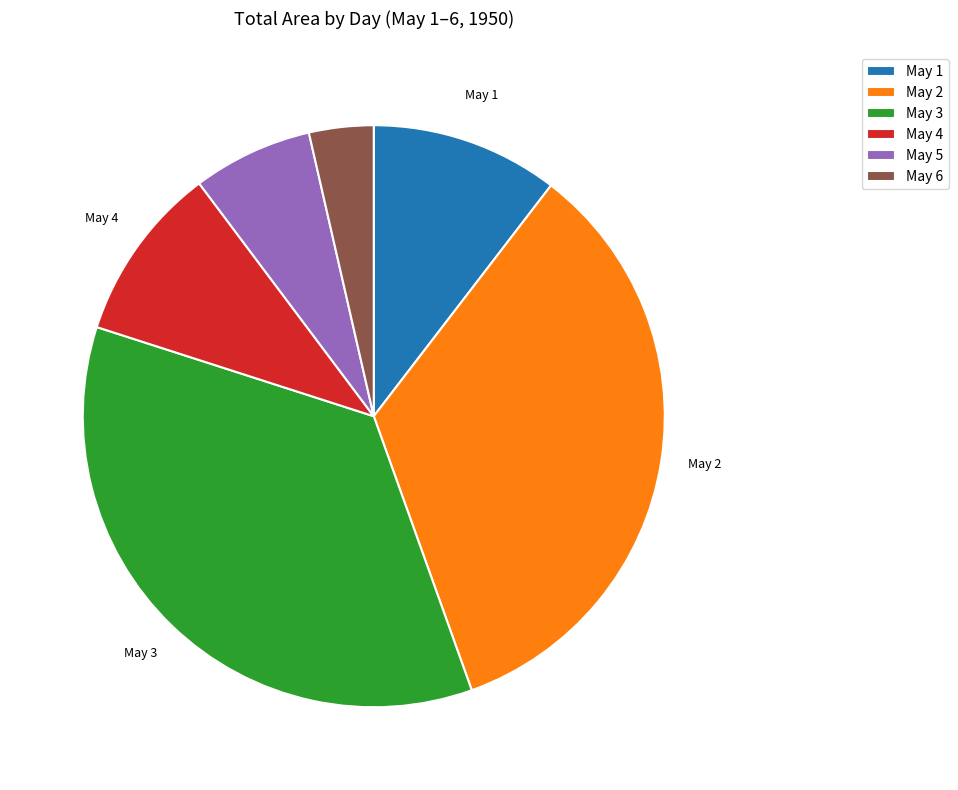

True or false: May 5 accounts for 7% of the total.

True